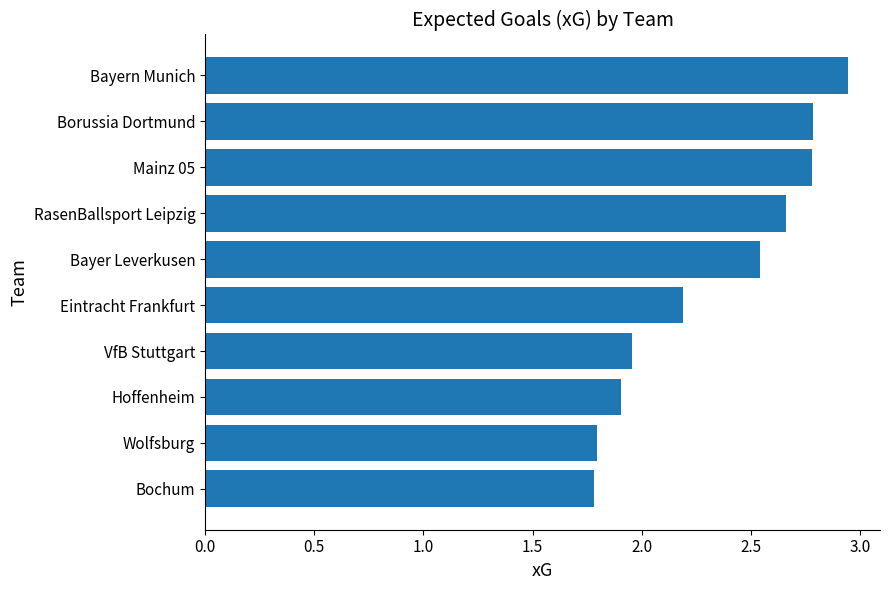

How many series are shown in this chart?

1